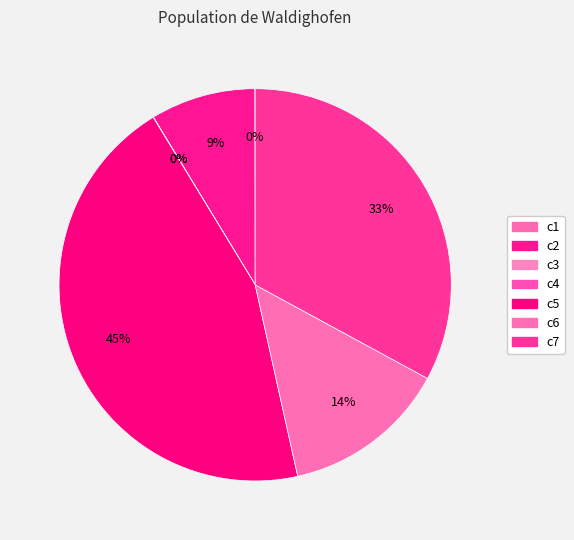

Is there a majority slice in this chart?

No